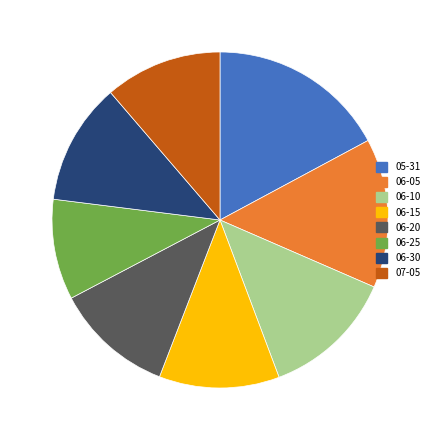

Count the number of slices in the pie.

8